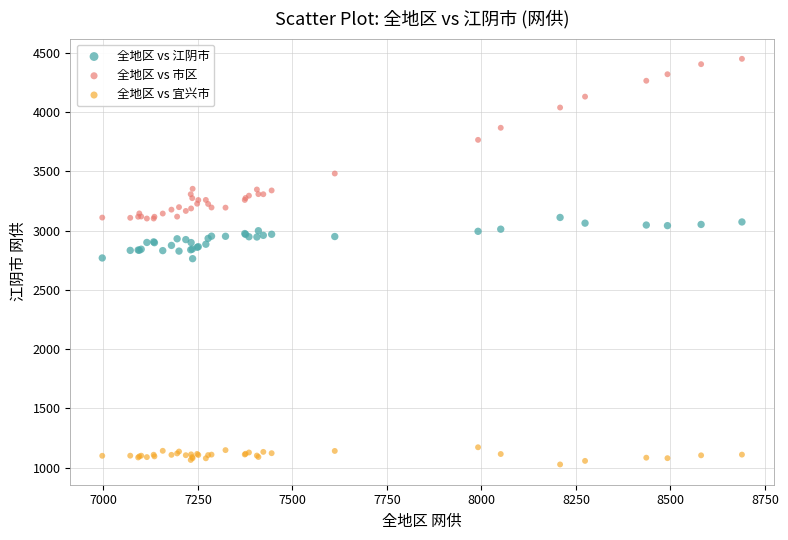

Which series contains the highest Y value?

全地区 vs 市区